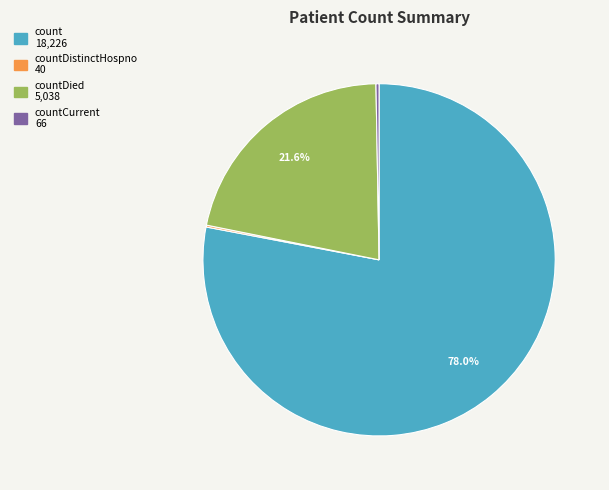

Is there any slice that represents more than half of the pie?

Yes